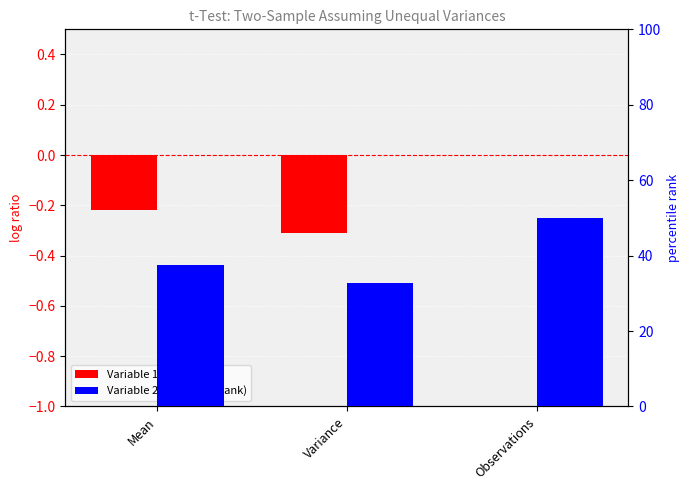

How many distinct data groups are displayed?

2